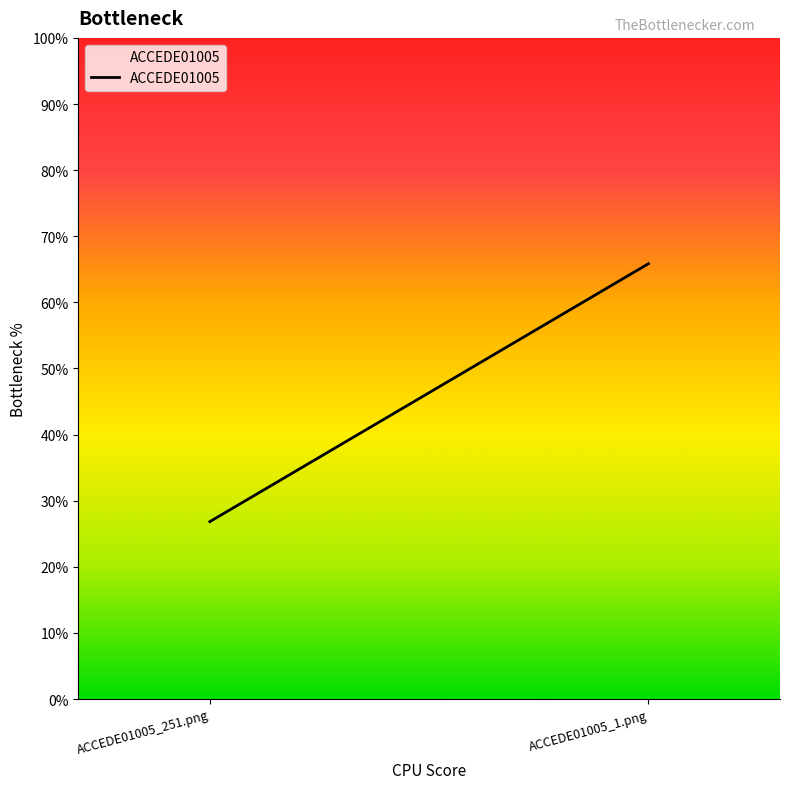

Between ACCEDE01005_1.png and ACCEDE01005_251.png, which is larger?

ACCEDE01005_1.png